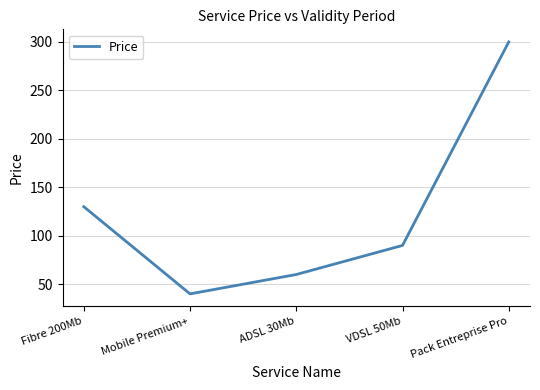

What is the difference between the second highest and minimum values?

90.0